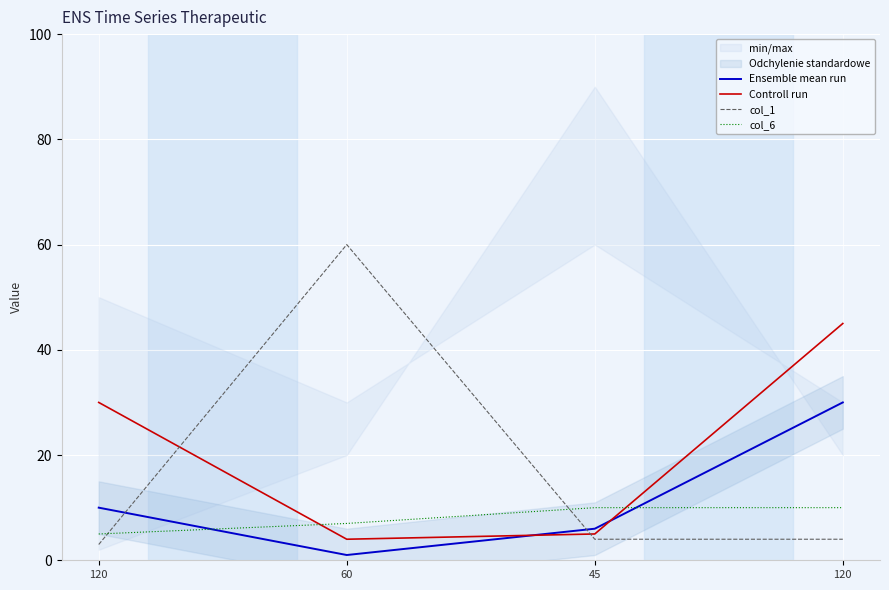

Which series has the largest total across all categories?

Controll run